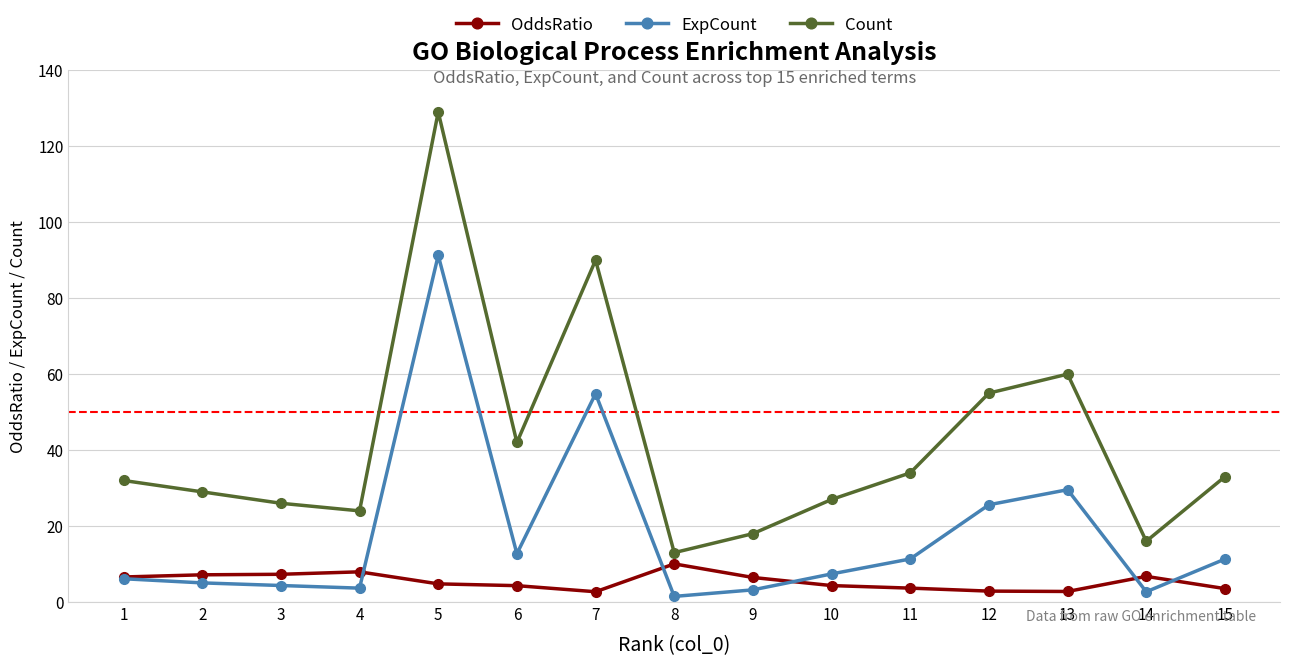

At which category is the sum across all series the highest?

5